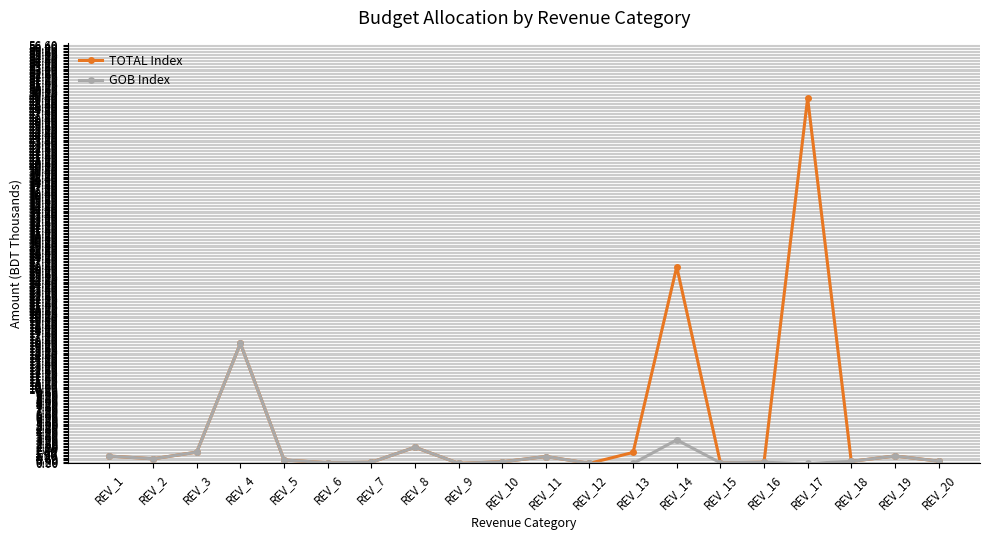

List the series in order of their overall mean, highest first.

TOTAL Index, GOB Index